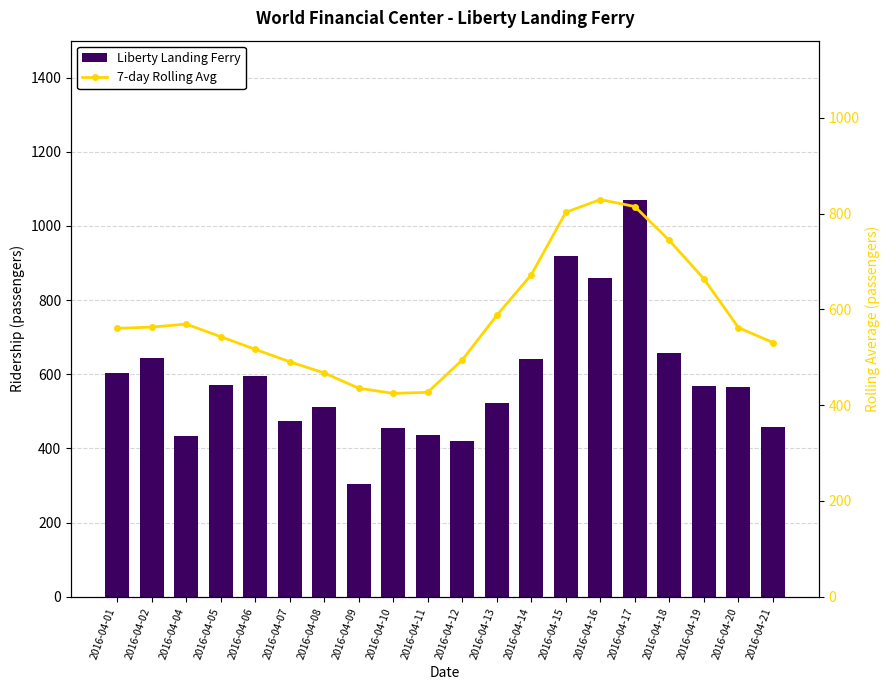

Count the number of categories in the chart.

20